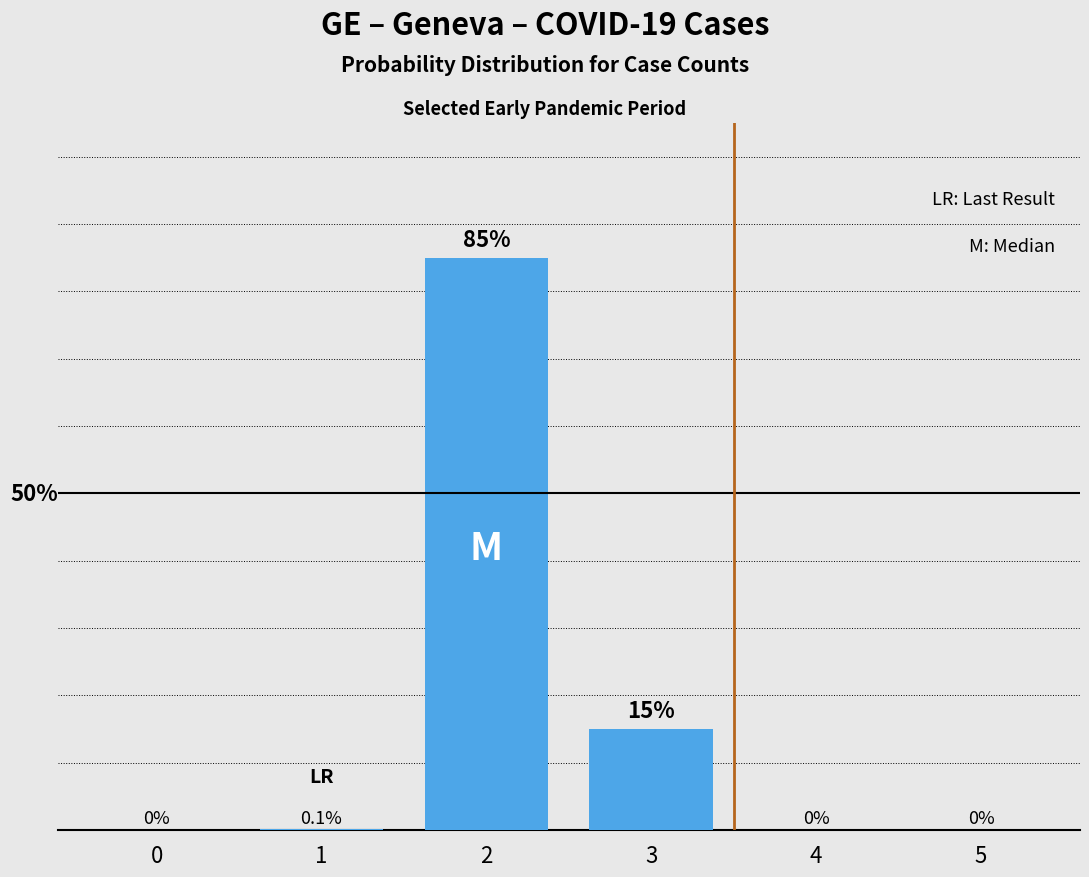

What is the change in value from 0 to 3?

+0.1